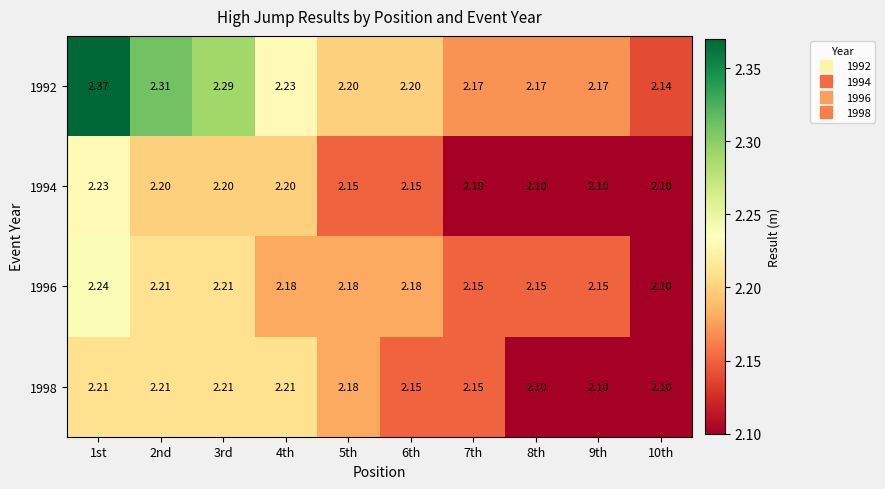

Is the value of 1998 at 1st greater than the value of 1992 at 4th?

No